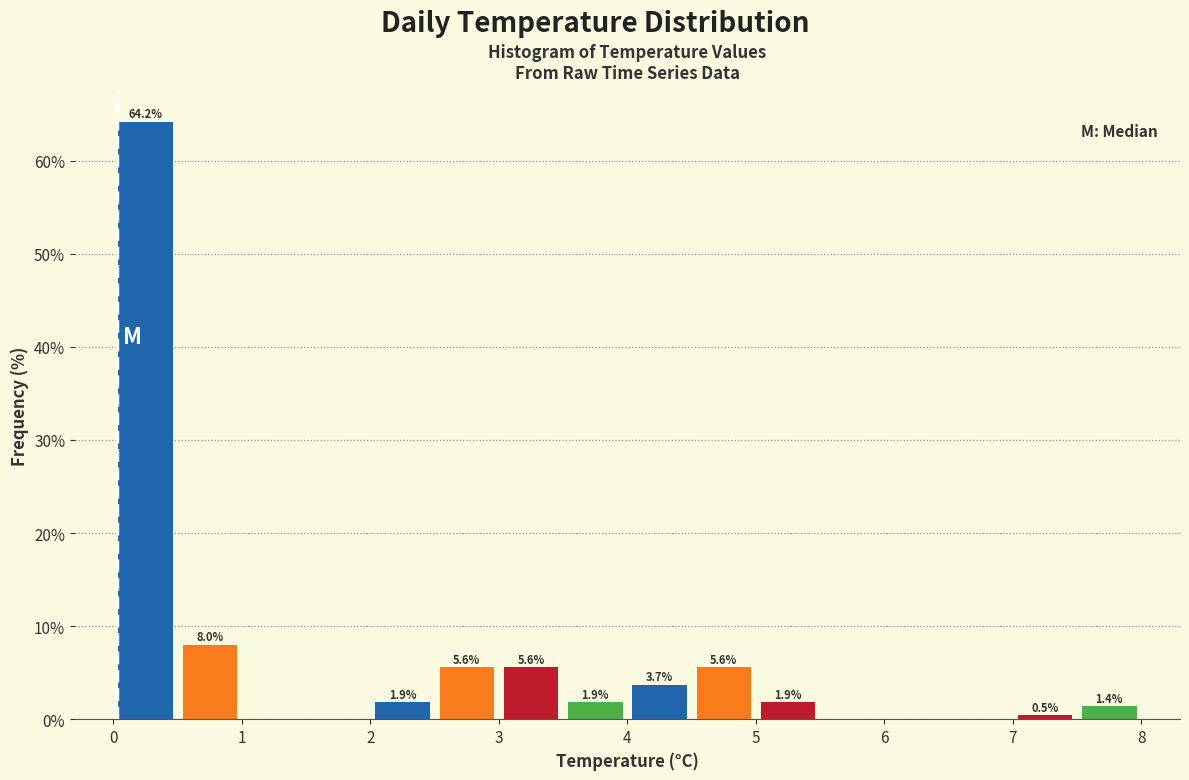

Which range on the x-axis has the tallest bar?

0.0 to 0.5